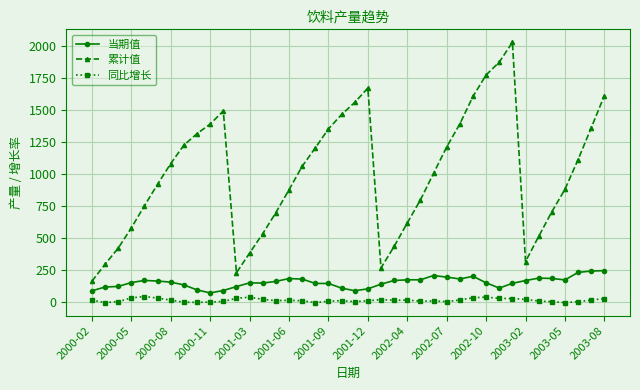

Which series has the largest total across all categories?

累计值